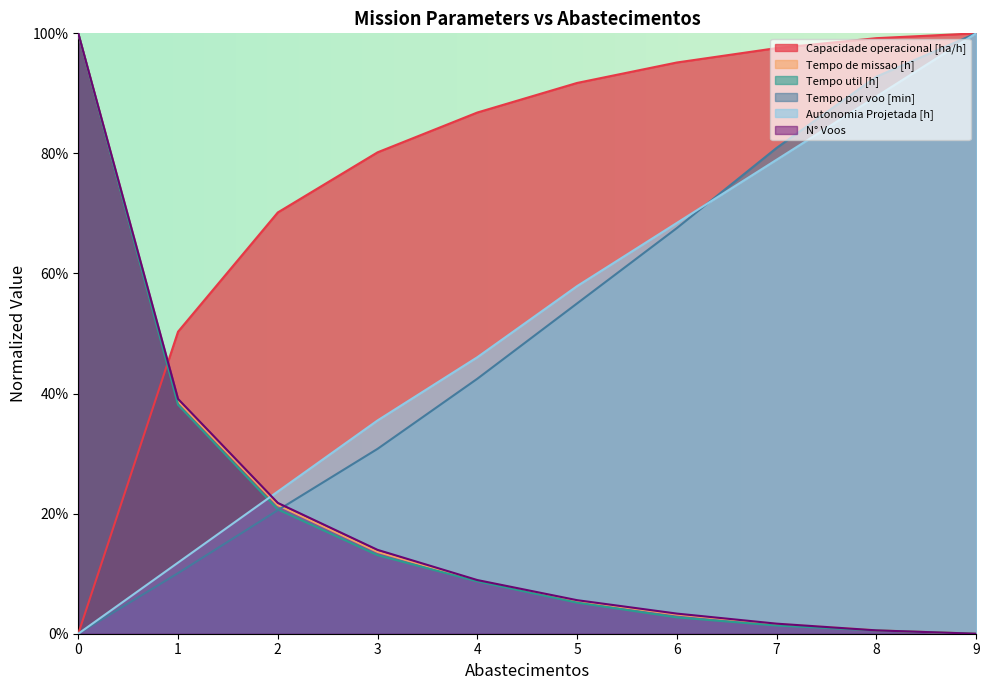

What is the average value of the Autonomia Projetada [h] series?

0.5